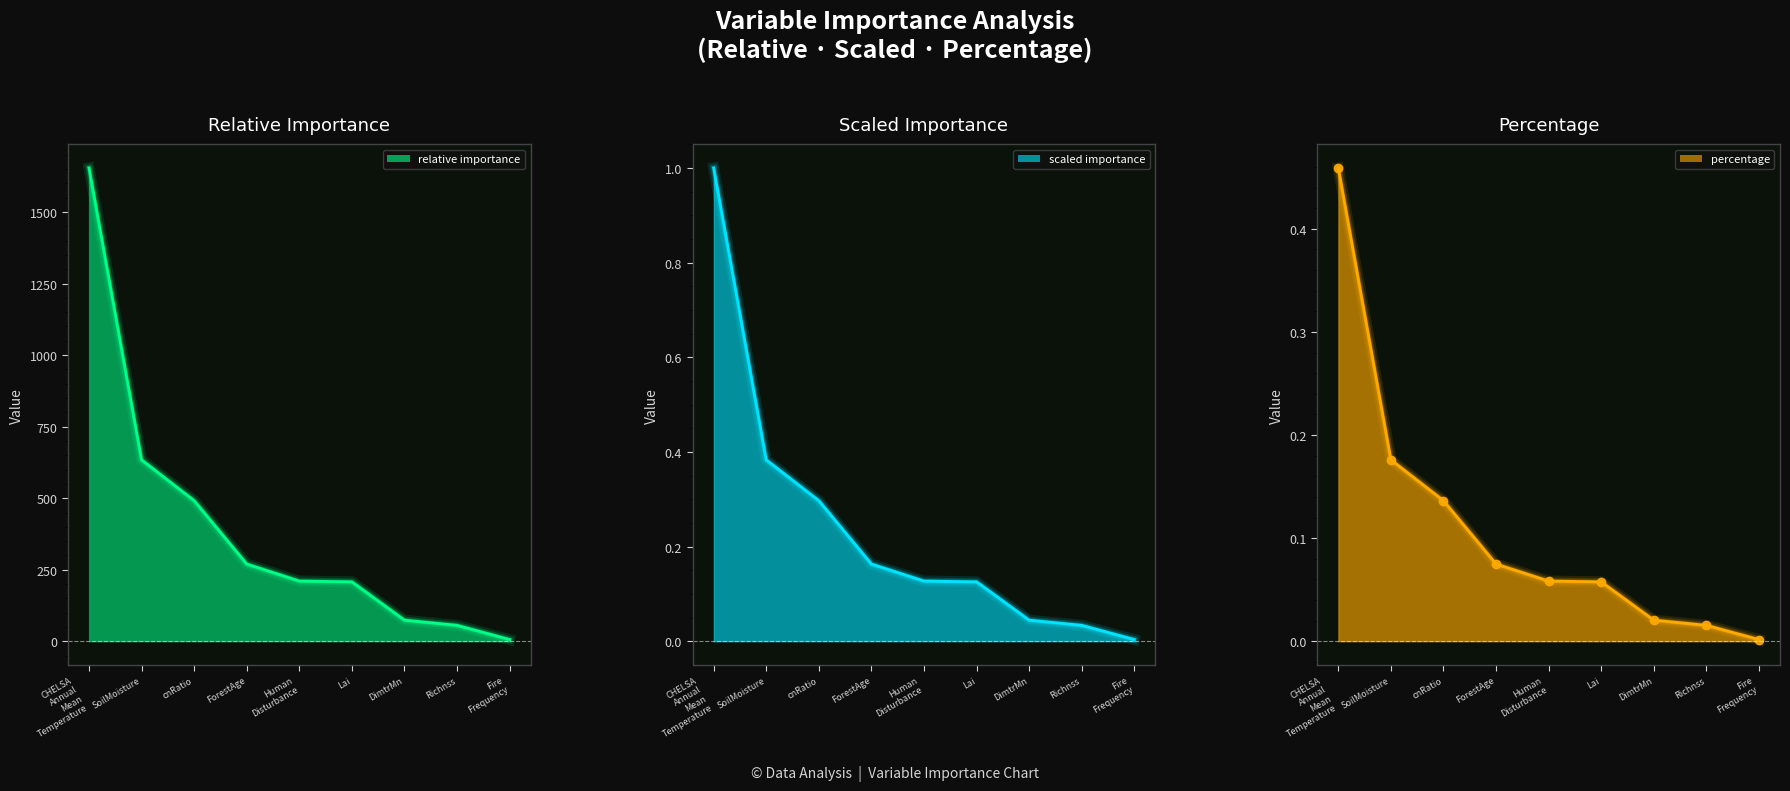

The value of percentage at SoilMoisture is 633.9. True or false?

True